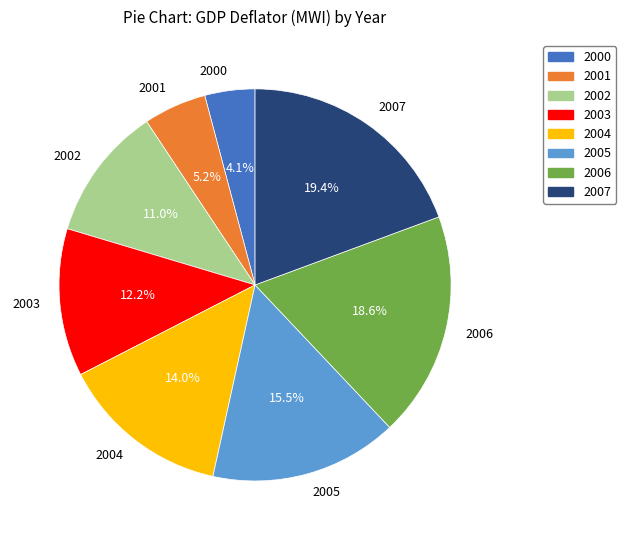

How many segments does this pie chart have?

8